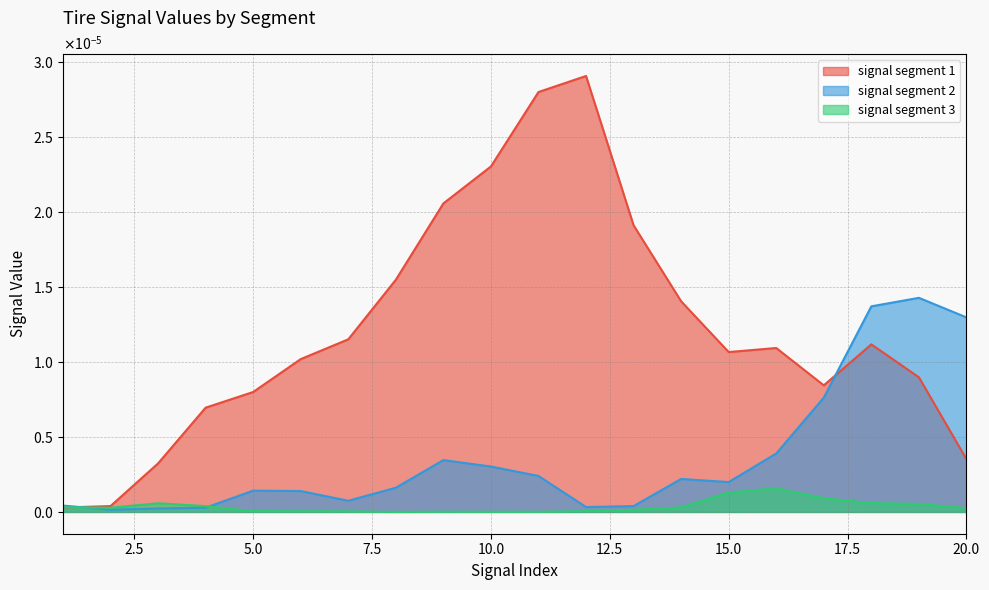

List the series in order of their overall mean, lowest first.

signal segment 3, signal segment 2, signal segment 1